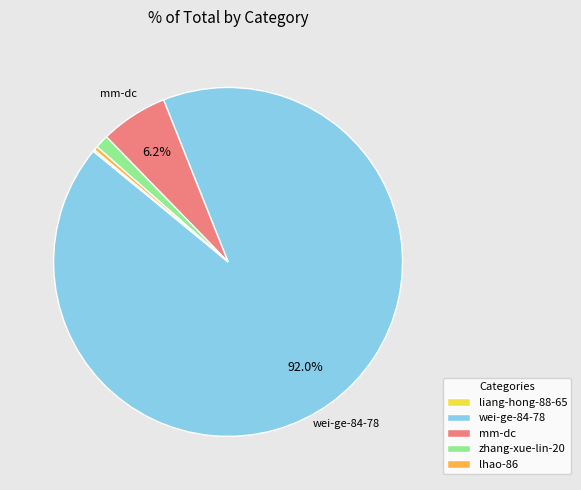

Which has a higher value, zhang-xue-lin-20 or wei-ge-84-78?

wei-ge-84-78